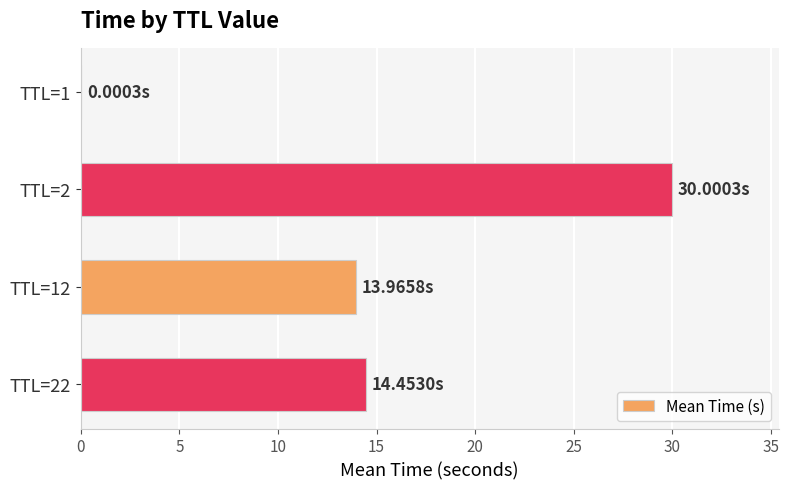

Count the number of categories in the chart.

4